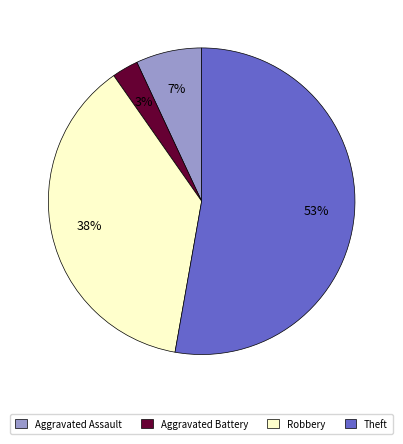

Is it true that Robbery is 26% of the pie?

False